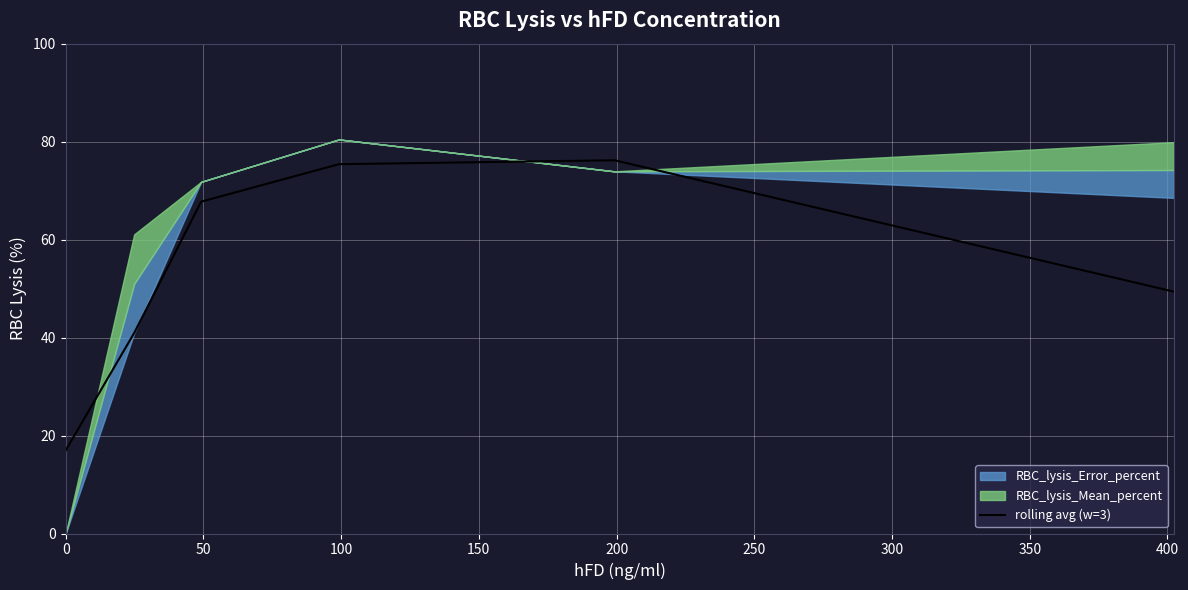

What is the highest value of the rolling avg (w=3) series?

76.2